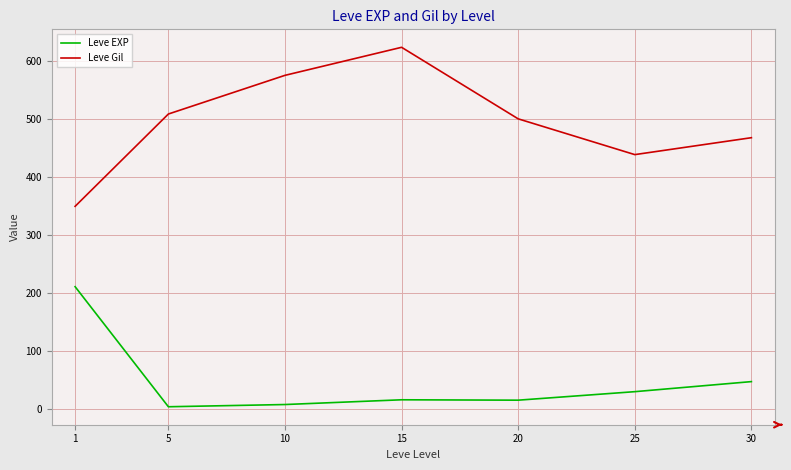

Where is the first local maximum for Leve EXP?

15